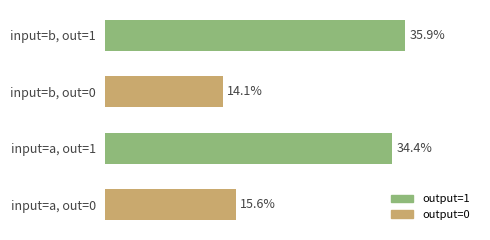

At which category does the chart reach its peak across all series?

input=b, out=1